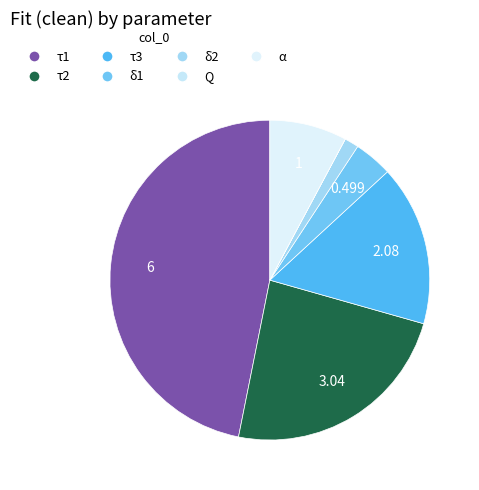

What is the change in value from τ2 to Q?

-3.0